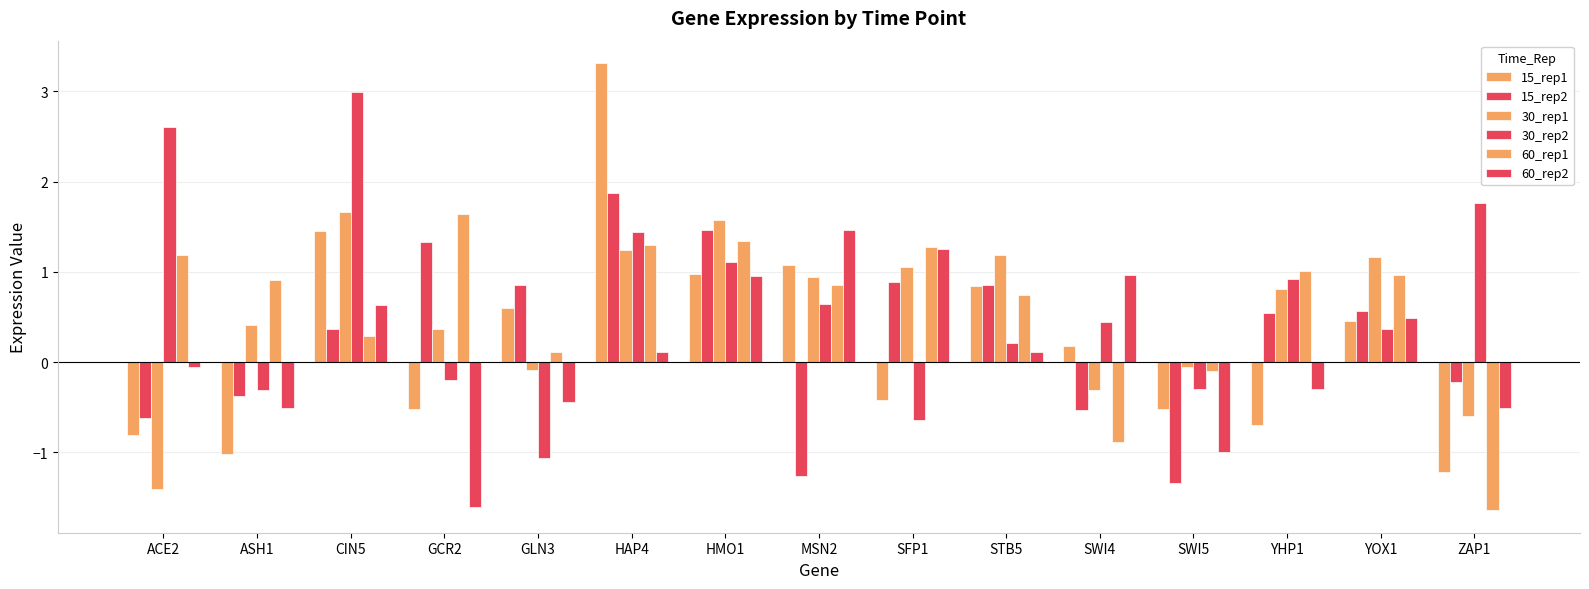

Reading right to left, transcribe all the data shown in this chart.

15_rep1: -1.2	0.5	-0.7	-0.5	0.2	0.8	-0.4	1.1	1.0	3.3	0.6	-0.5	1.5	-1.0	-0.8
15_rep2: -0.2	0.6	0.5	-1.3	-0.5	0.9	0.9	-1.3	1.5	1.9	0.9	1.3	0.4	-0.4	-0.6
30_rep1: -0.6	1.2	0.8	-0.1	-0.3	1.2	1.1	0.9	1.6	1.2	-0.1	0.4	1.7	0.4	-1.4
30_rep2: 1.8	0.4	0.9	-0.3	0.4	0.2	-0.6	0.6	1.1	1.4	-1.1	-0.2	3.0	-0.3	2.6
60_rep1: -1.6	1.0	1.0	-0.1	-0.9	0.7	1.3	0.9	1.3	1.3	0.1	1.6	0.3	0.9	1.2
60_rep2: -0.5	0.5	-0.3	-1.0	1.0	0.1	1.2	1.5	1.0	0.1	-0.4	-1.6	0.6	-0.5	-0.1